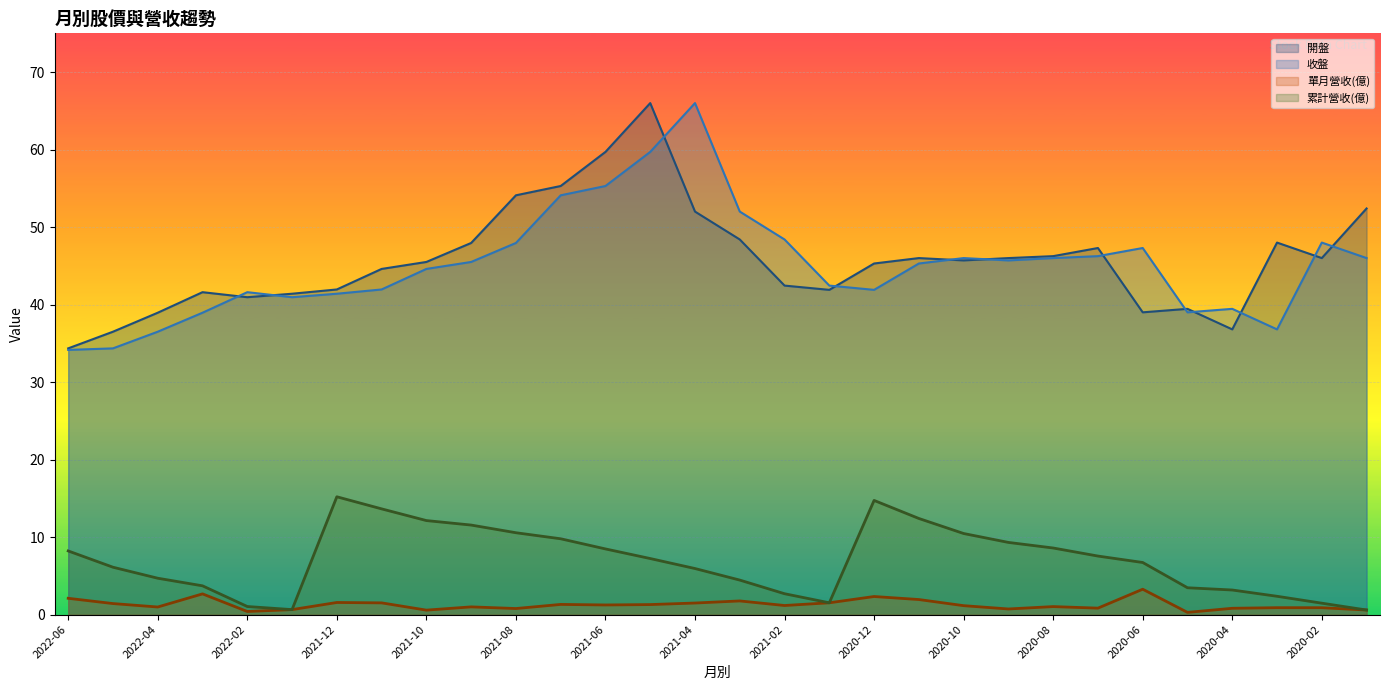

True or false: 累計營收(億) has a value of 10.8 at 2022-05.

False